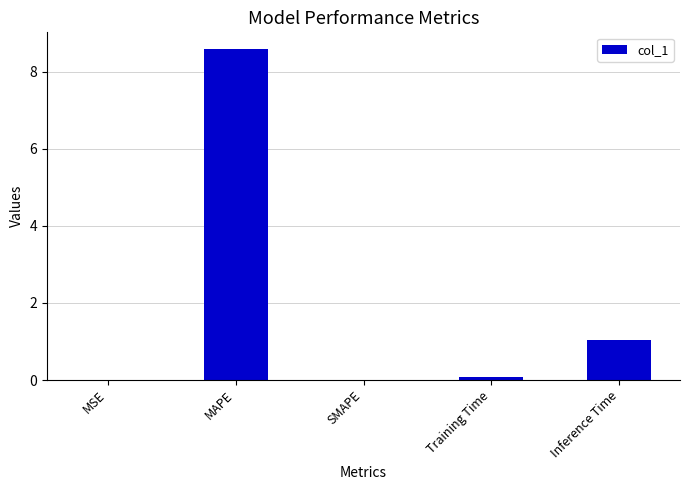

What is the approximate value at Inference Time?

1.0